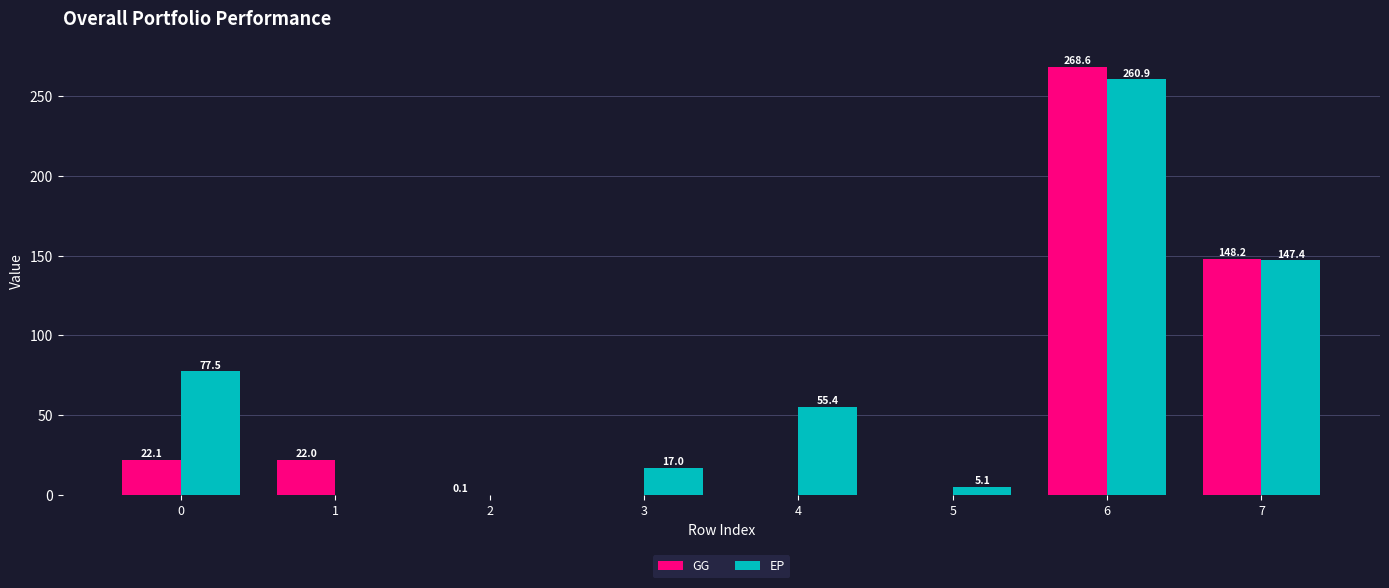

What is the highest value of the GG series?

268.6